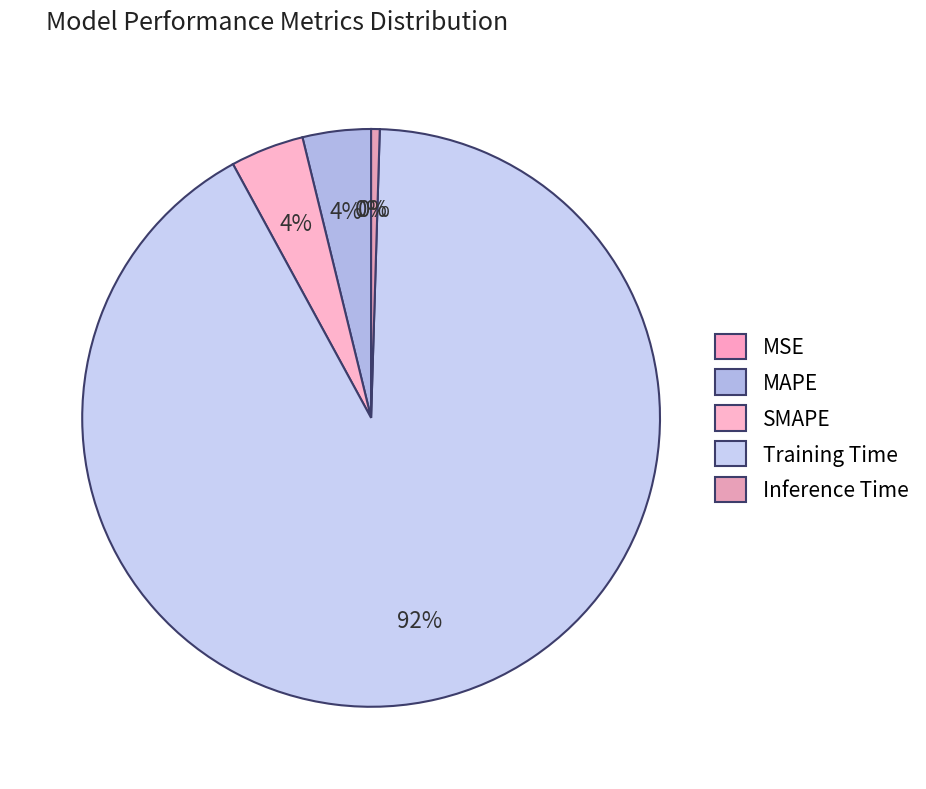

What percentage do SMAPE and MAPE together represent?

7.9%